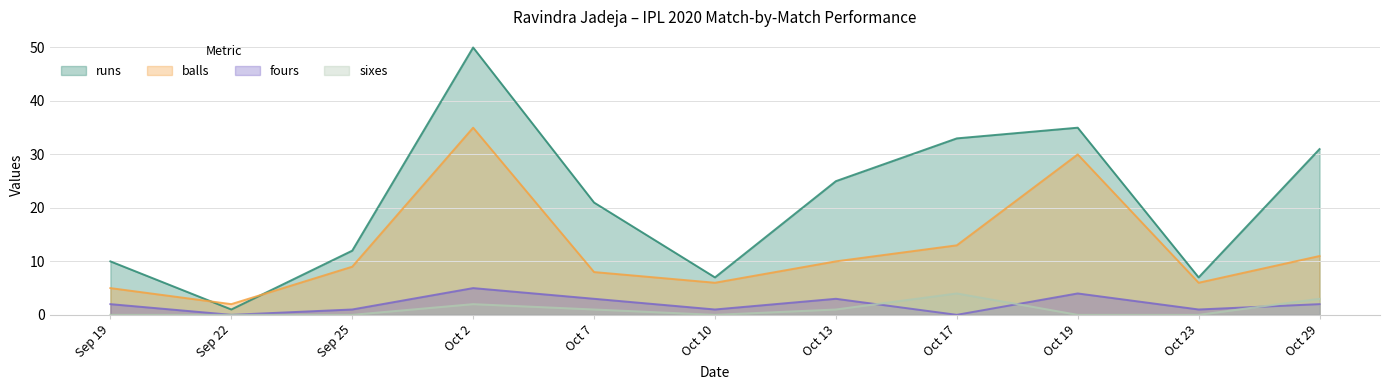

In sixes, how many points are lower than both neighbors (excluding endpoints)?

1